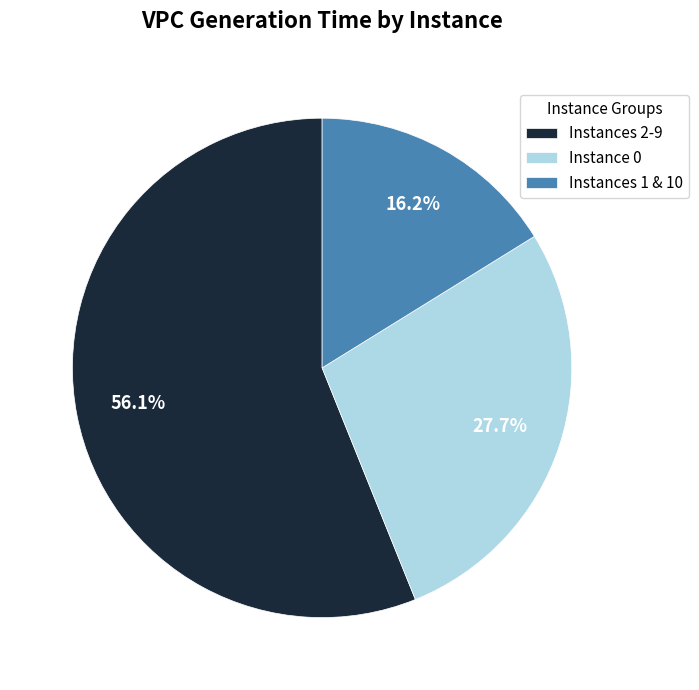

Approximately how many times larger is the value at Instances 2-9 compared to Instances 1 & 10?

3.5